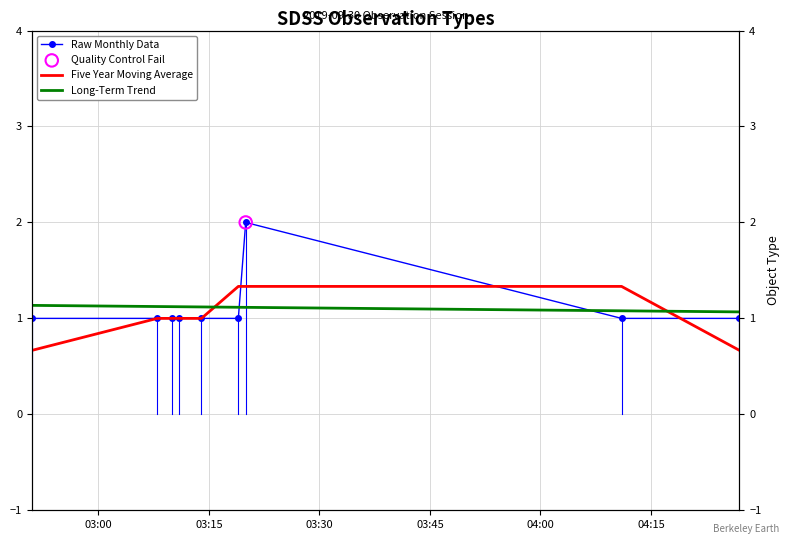

At how many categories does at least one series exceed 1?

9